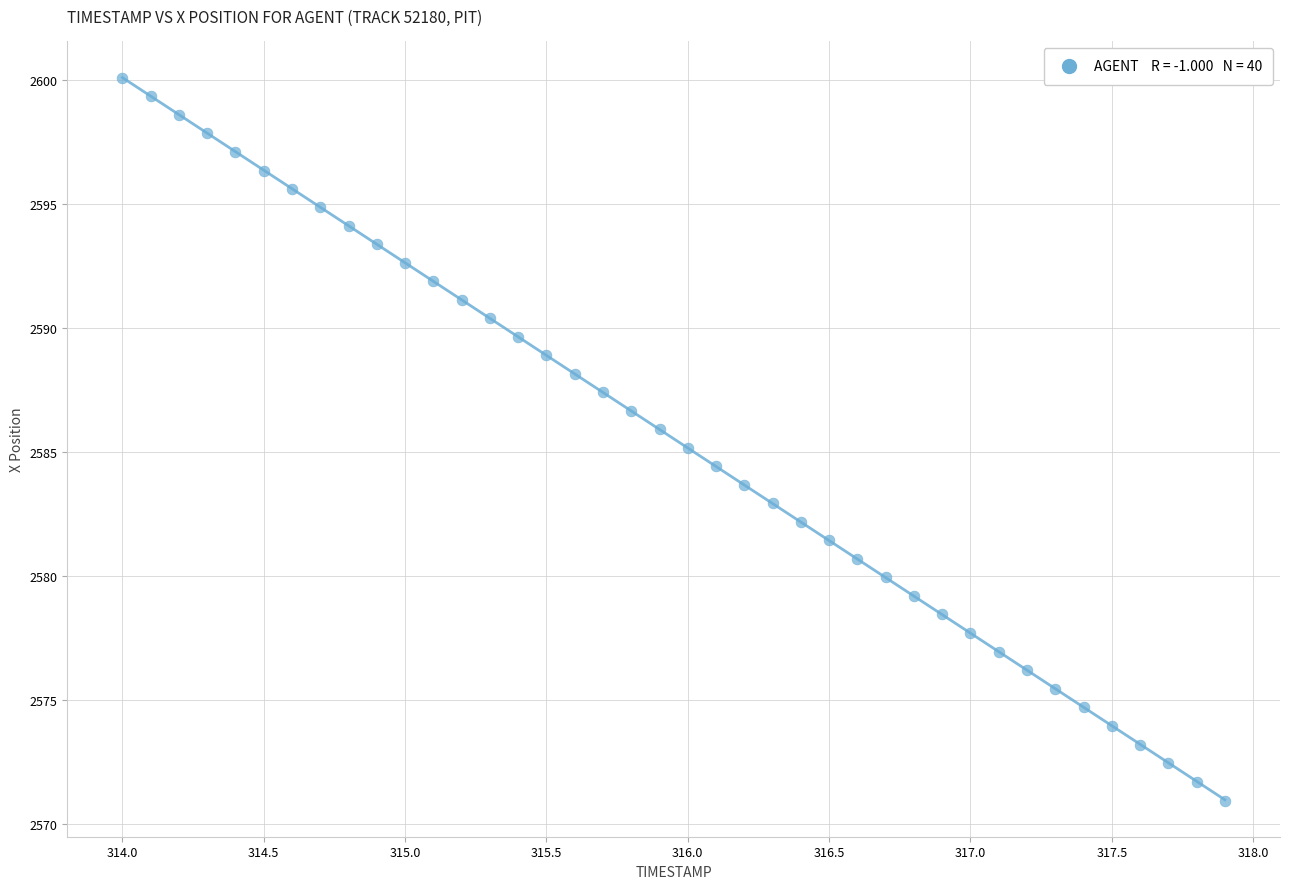

How many data points are displayed?

40